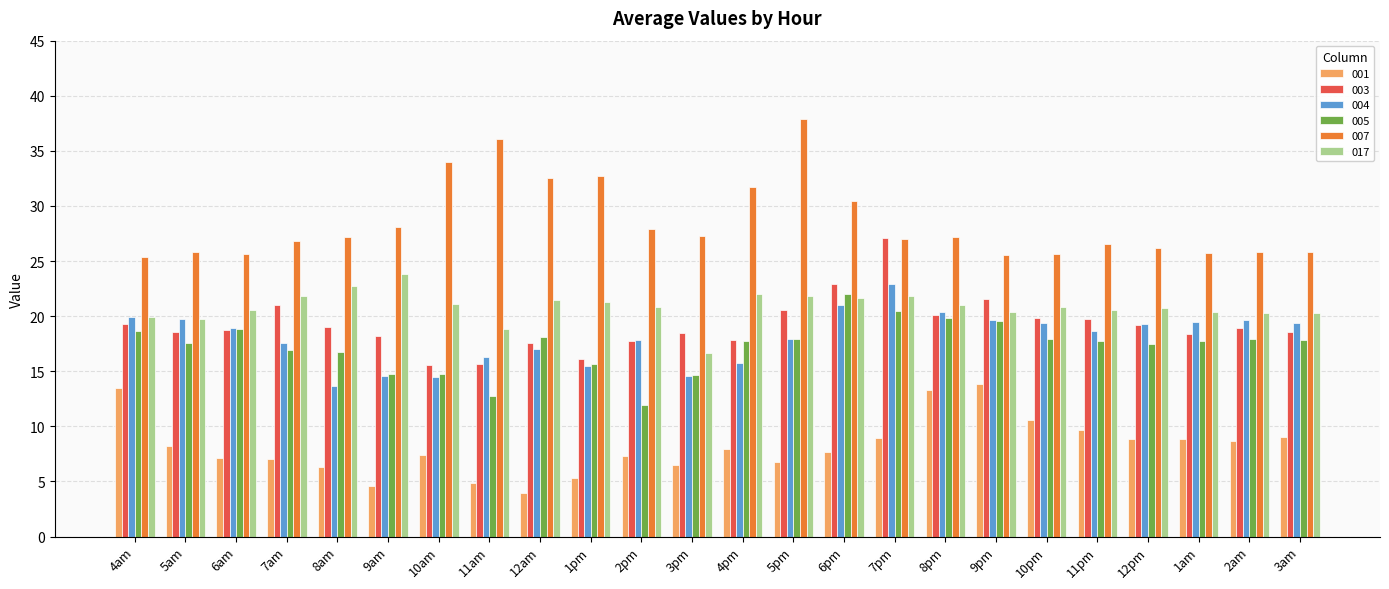

Is the value of 007 at 10pm greater than the value of 004 at 3pm?

Yes